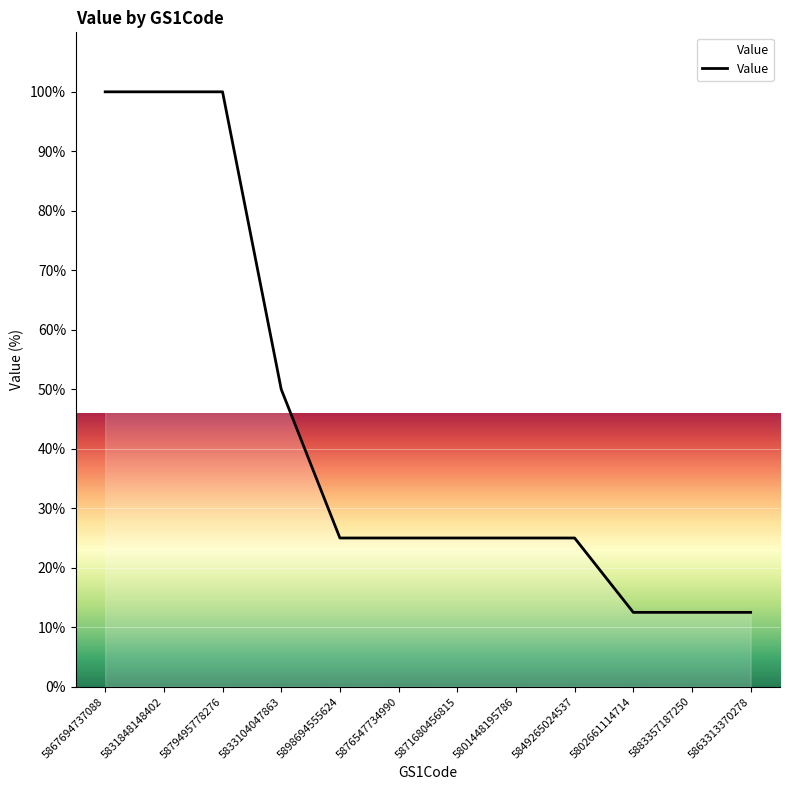

Reading left to right, list all the values displayed in this chart.

100.0	100.0	100.0	50.0	25.0	25.0	25.0	25.0	25.0	12.5	12.5	12.5